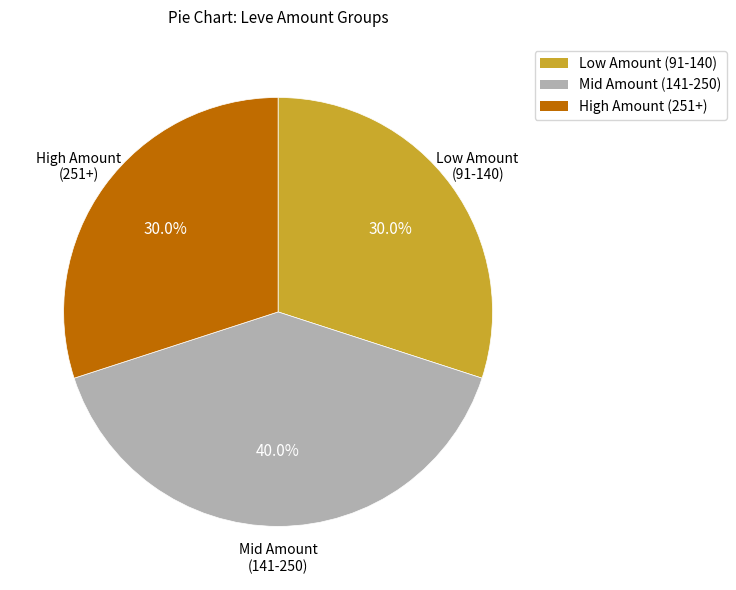

Count the number of slices in the pie.

3